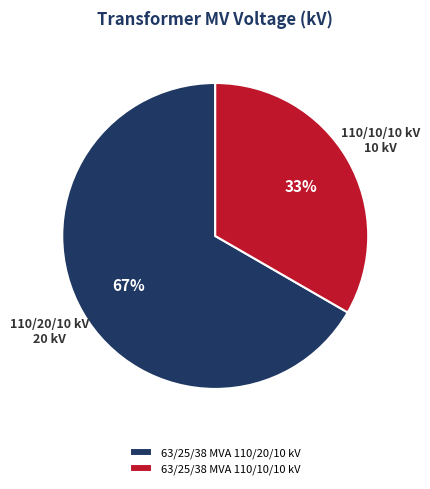

What percentage is the 63/25/38 MVA 110/10/10 kV slice, to the nearest percent?

33%